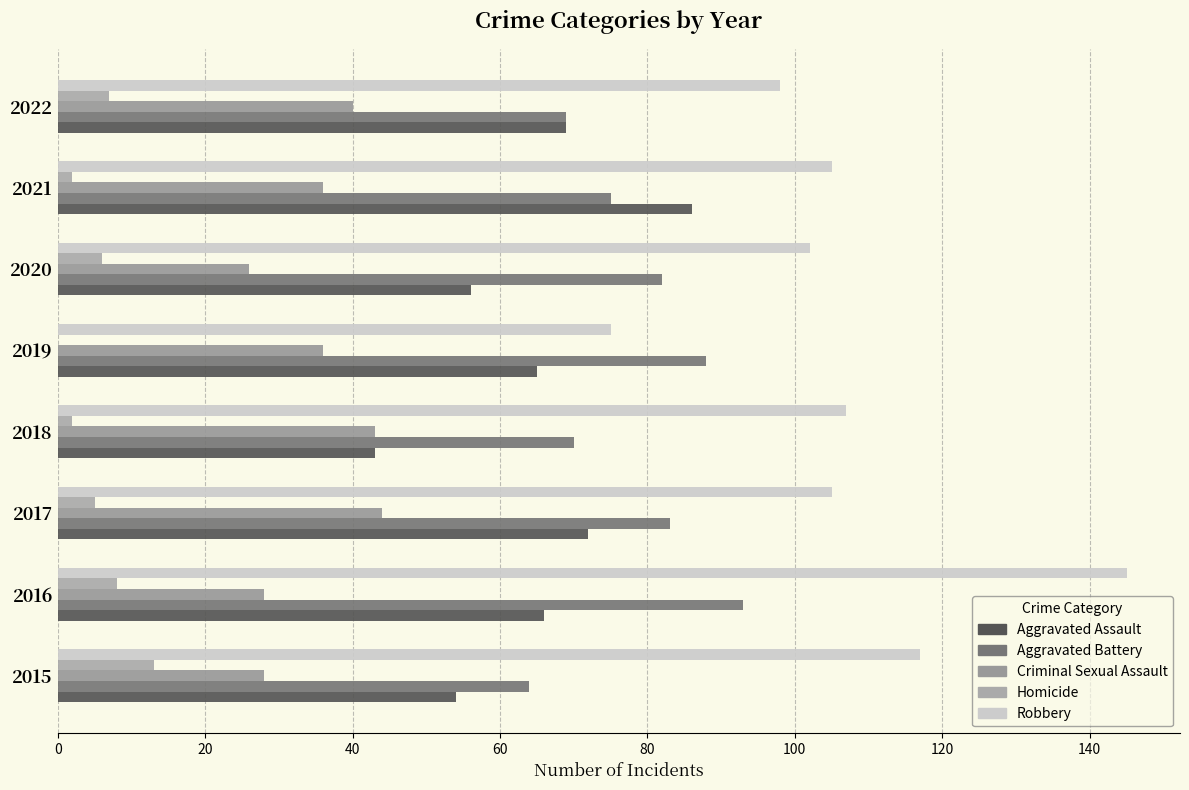

Count the number of data series in this chart.

5